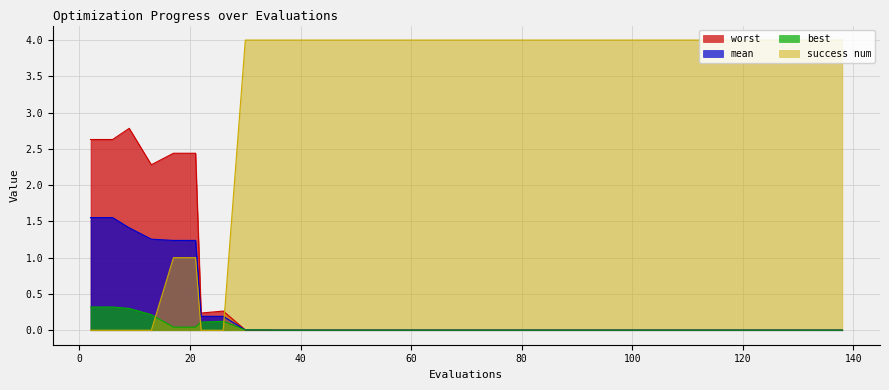

How many series are shown in this chart?

4